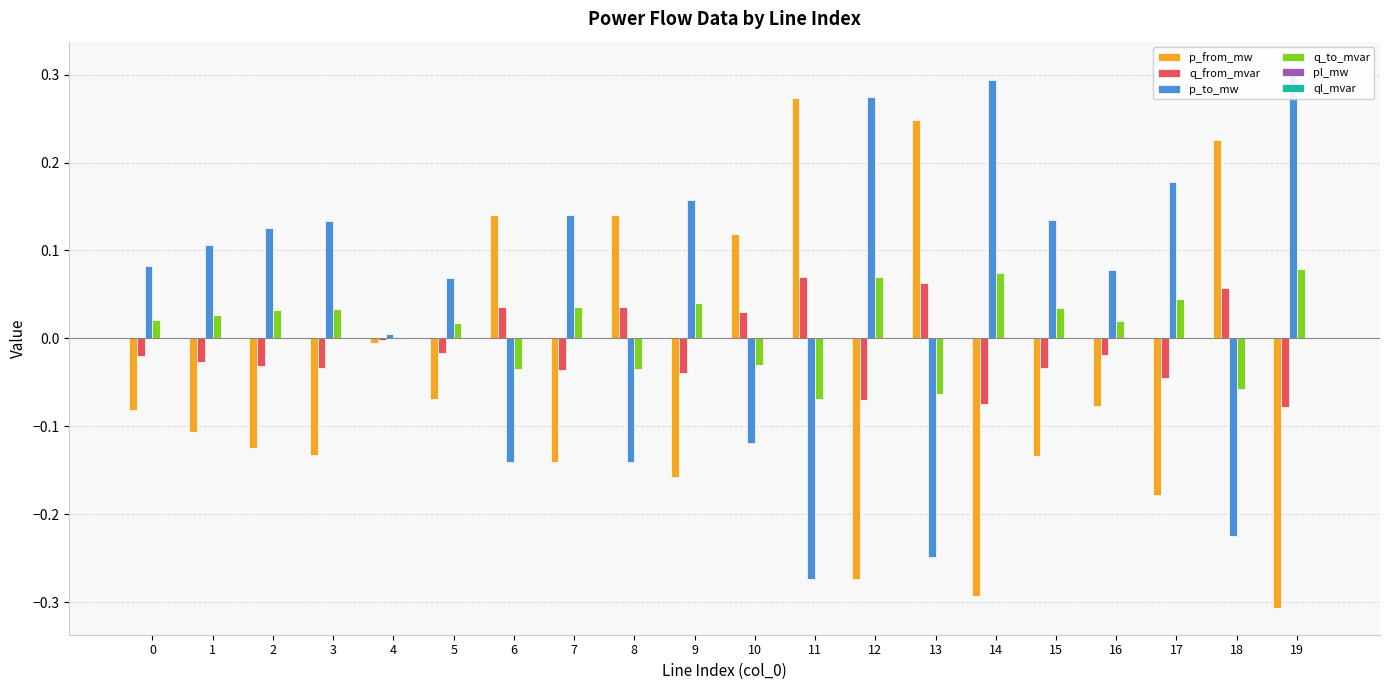

What are all the series names shown in the legend?

p_from_mw, q_from_mvar, p_to_mw, q_to_mvar, pl_mw, ql_mvar